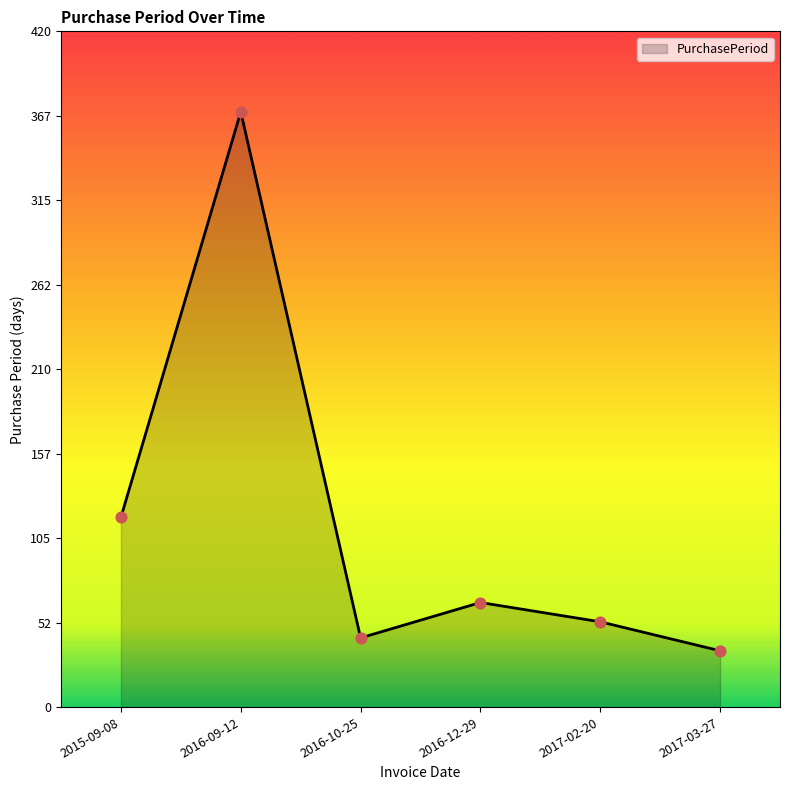

What is the ratio of the value at 2017-02-20 to the value at 2016-09-12?

0.1